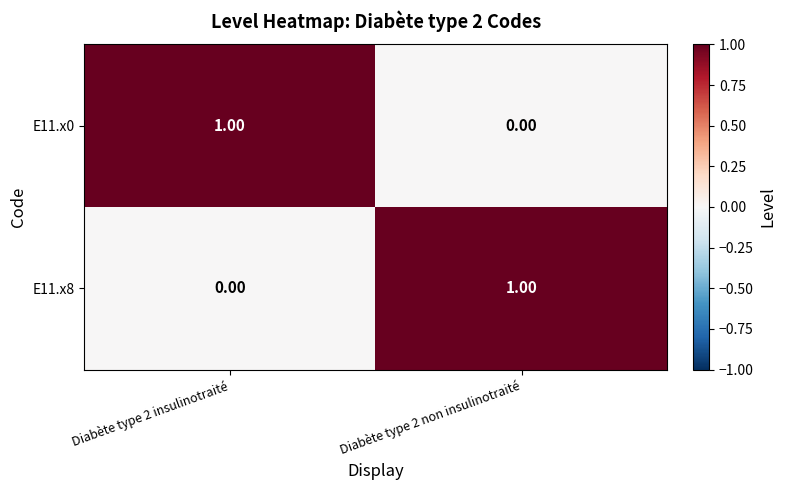

List the labels in order of E11.x8 value, largest first.

Diabète type 2 non insulinotraité, Diabète type 2 insulinotraité